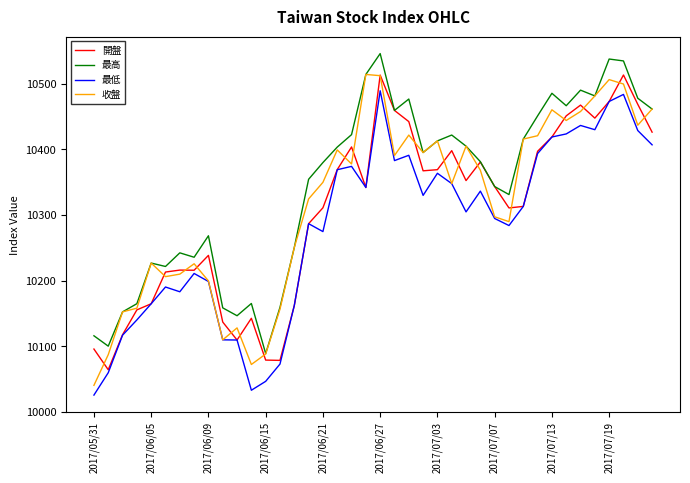

In 開盤, how many points are higher than both neighbors (excluding endpoints)?

9